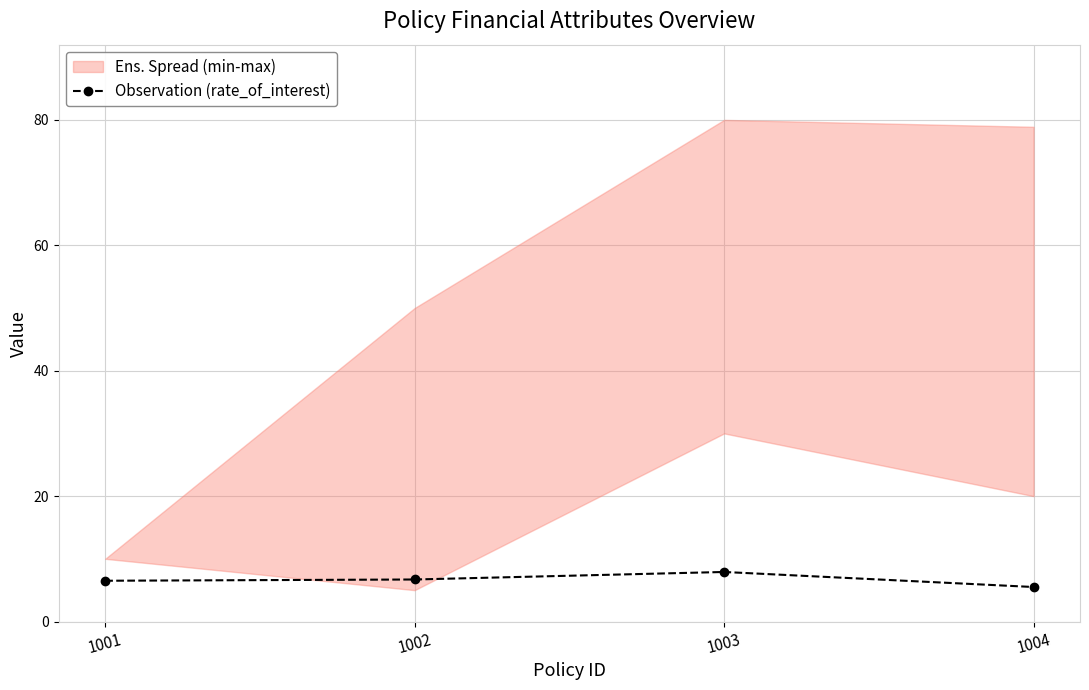

At which category does the chart reach its minimum across all series?

1004